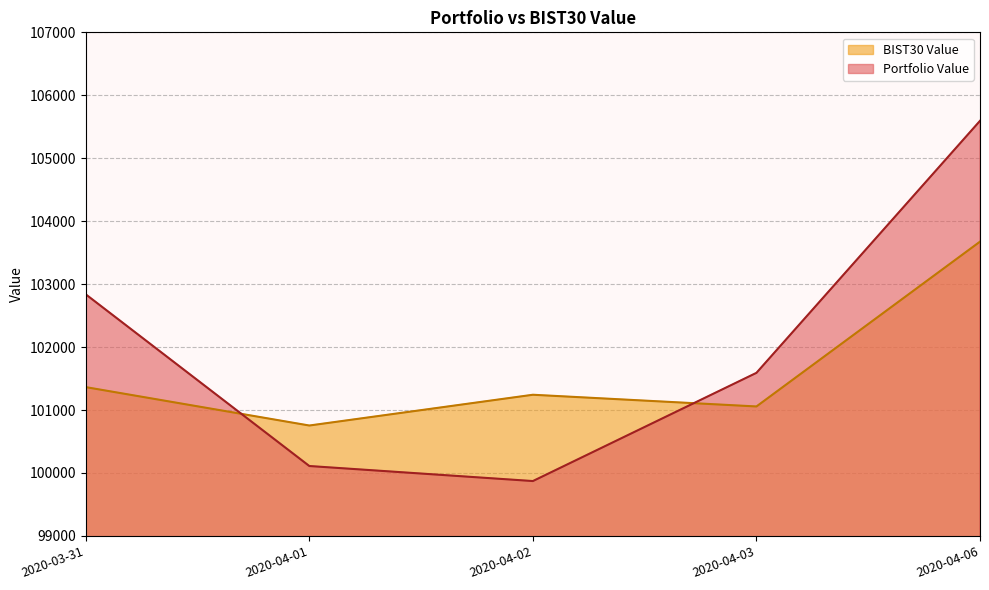

The Portfolio Value series shows 100110.4 at 2020-04-01. True or false?

True